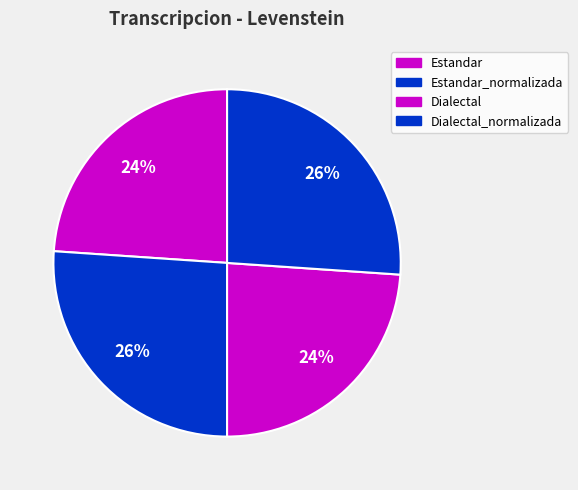

Count the number of slices in the pie.

4